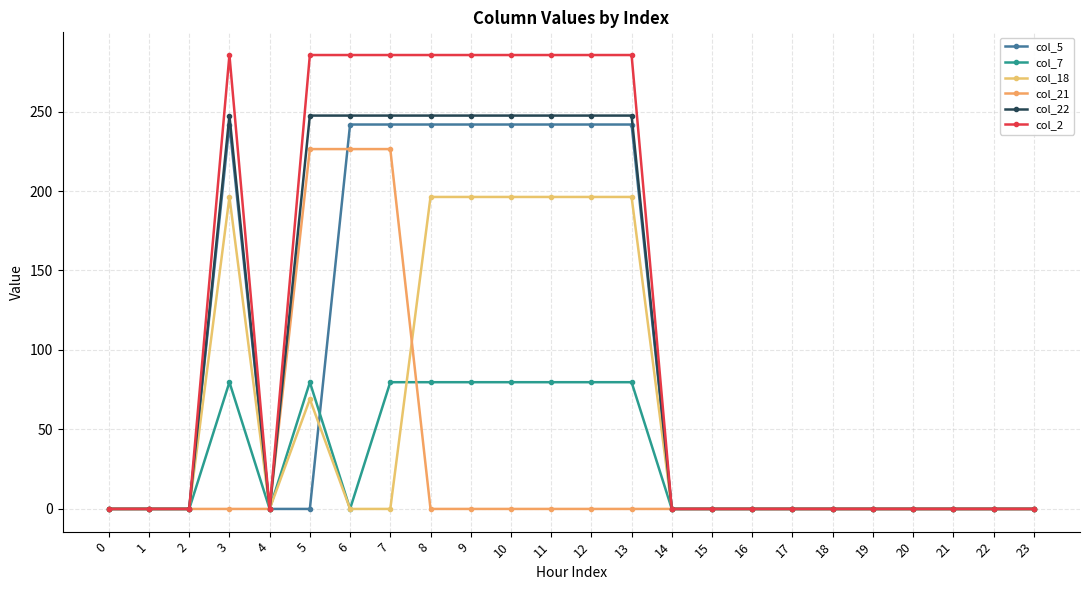

Is the value of col_2 at 16 greater than the value of col_5 at 8?

No